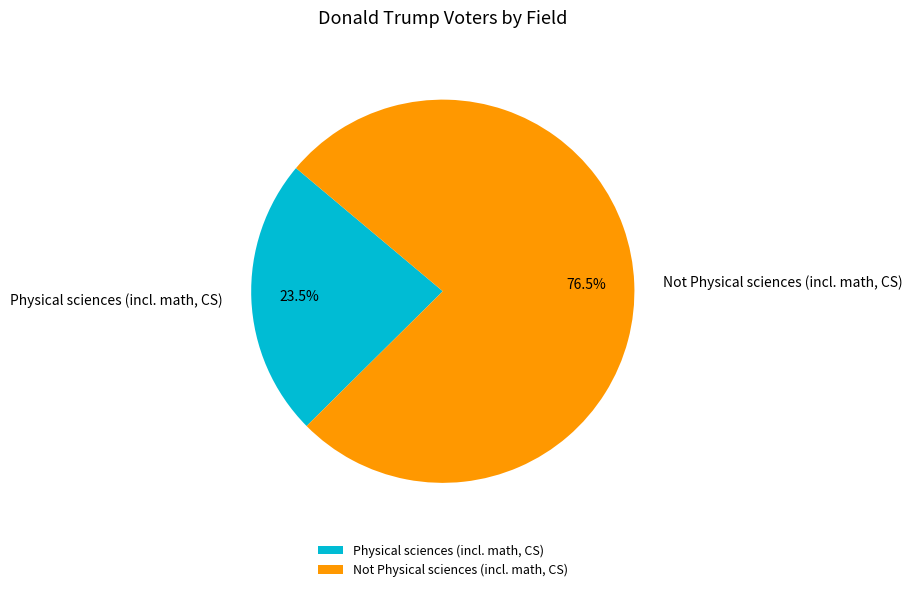

Is Physical sciences (incl. math, CS) the majority of the pie?

No